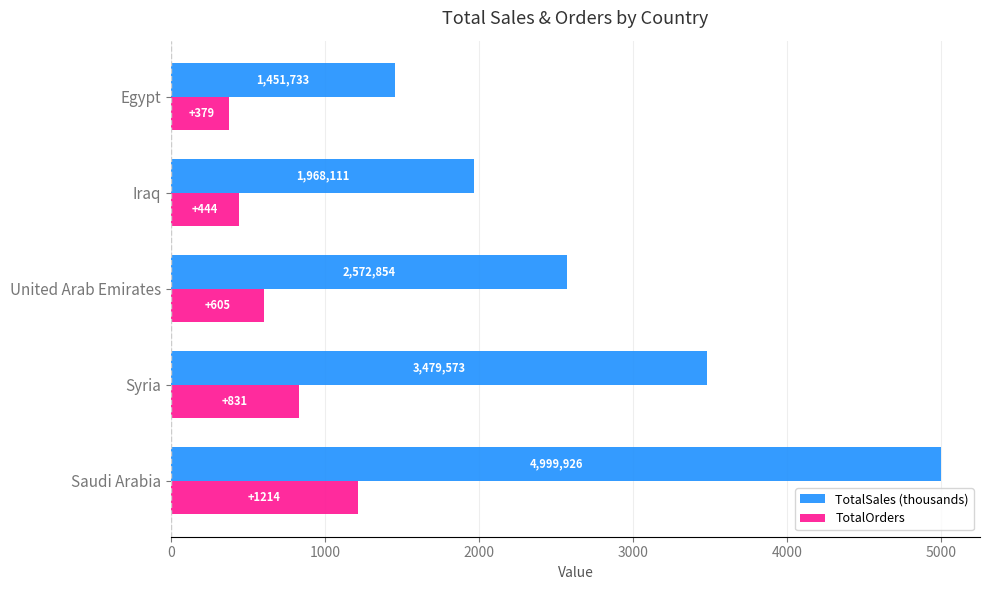

What is the average value of the TotalSales (thousands) series?

2894.4